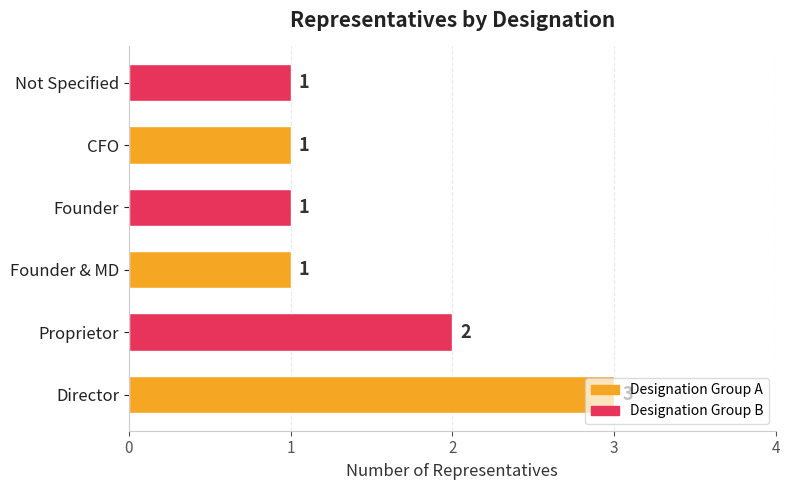

True or false: the data shows 1 at Not Specified.

True